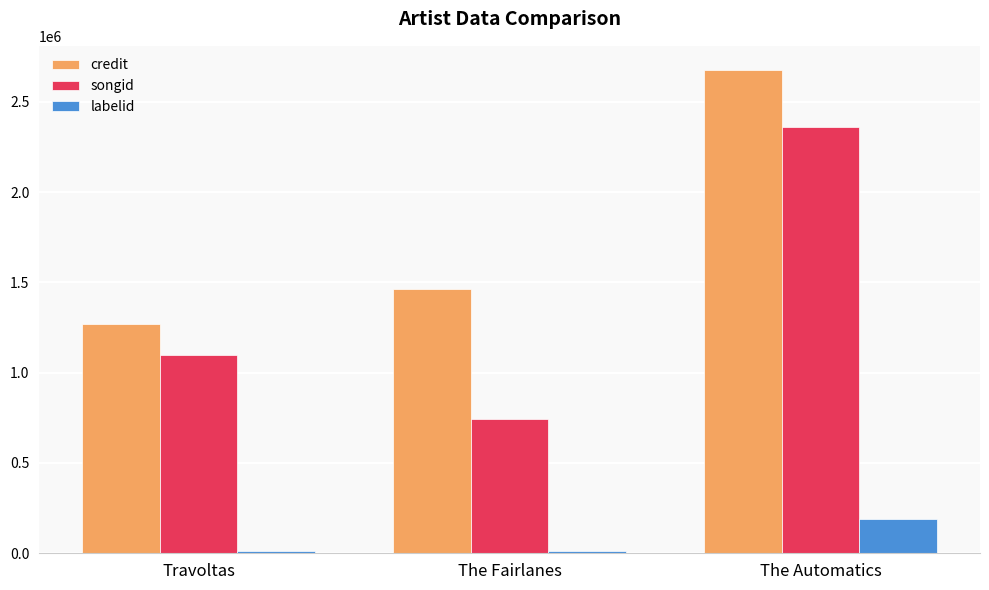

Between Travoltas and The Fairlanes, which series saw the biggest shift?

songid